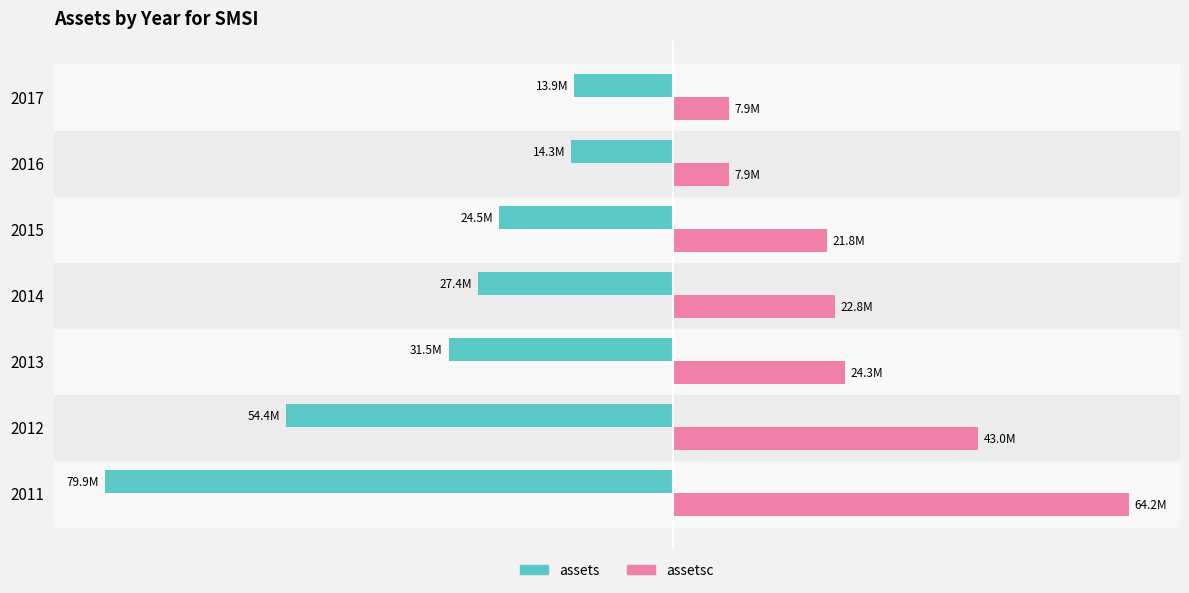

What are all the series names shown in the legend?

assets, assetsc